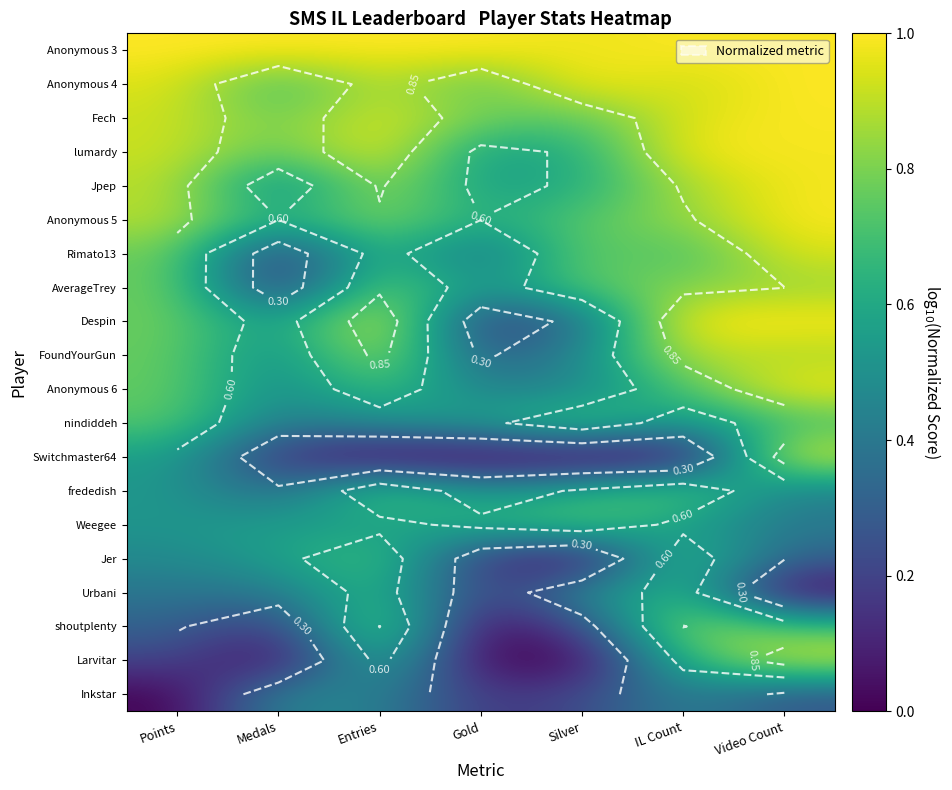

True or false: Anonymous 6 has a value of 0.4 at Gold.

True